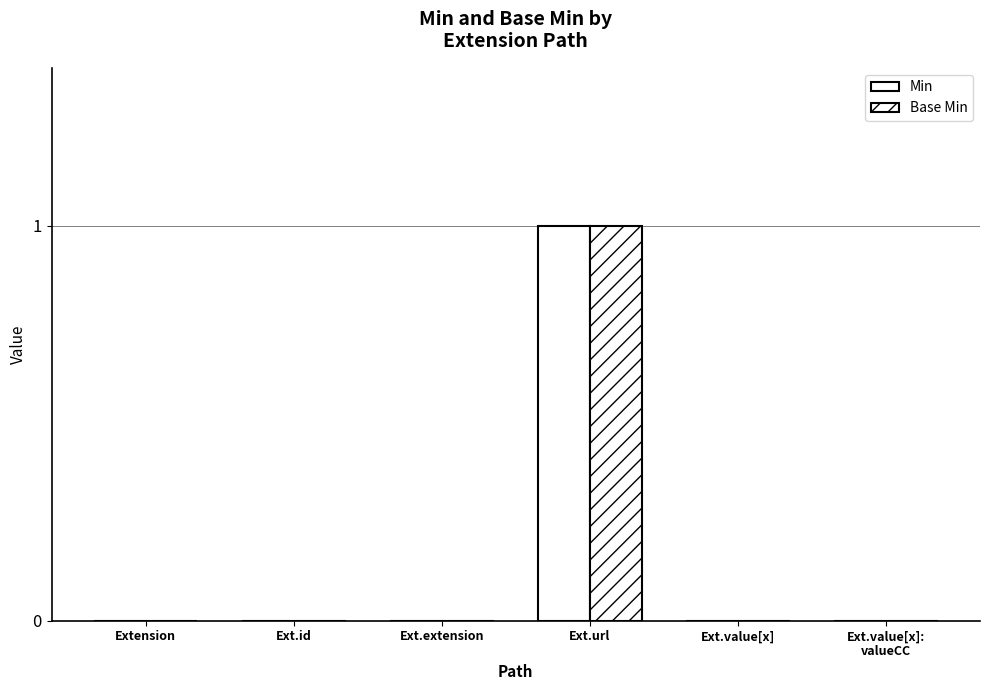

How many categories are shown in the chart?

6